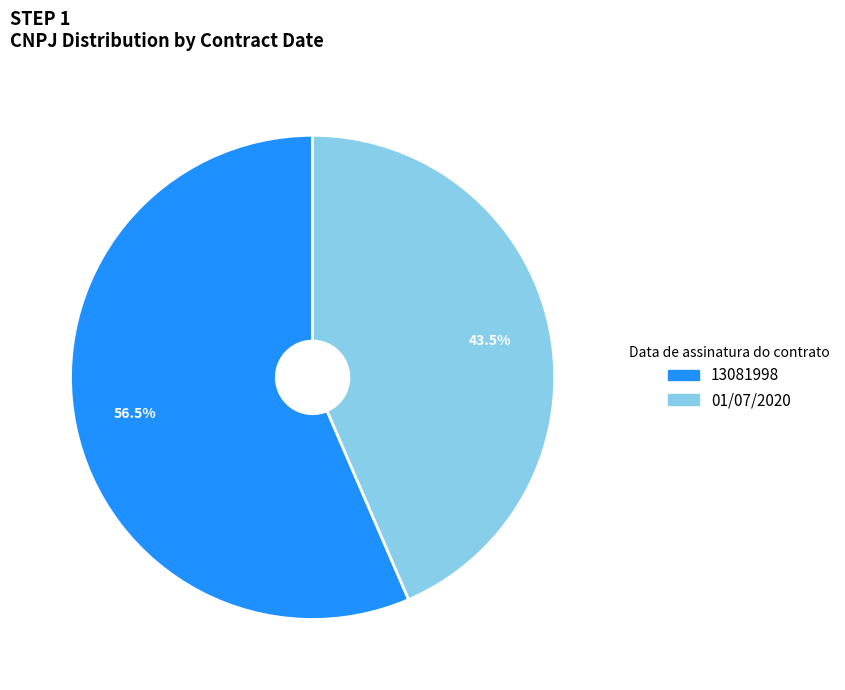

What portion of the pie excludes 01/07/2020?

56.5%